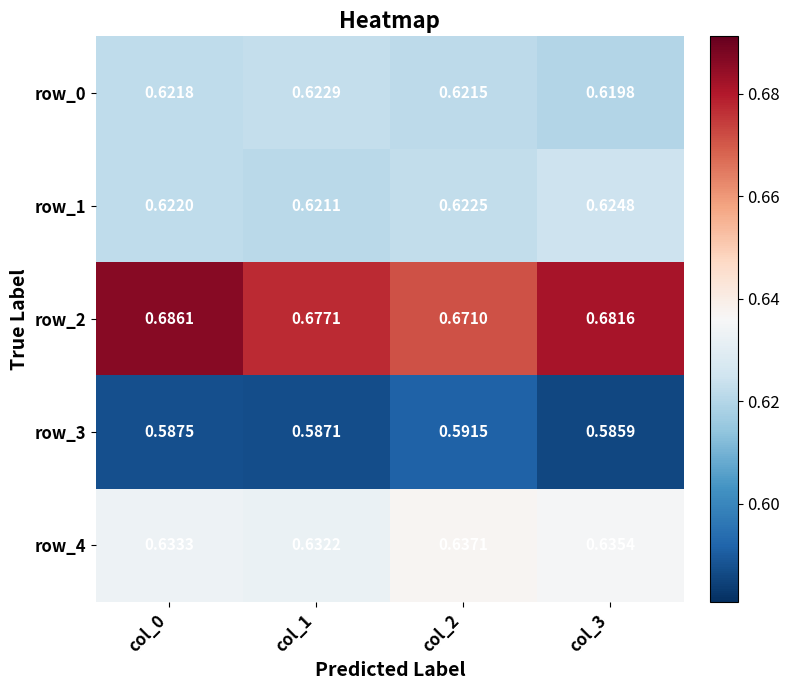

What is the spread (max minus min) of values at col_1?

0.1